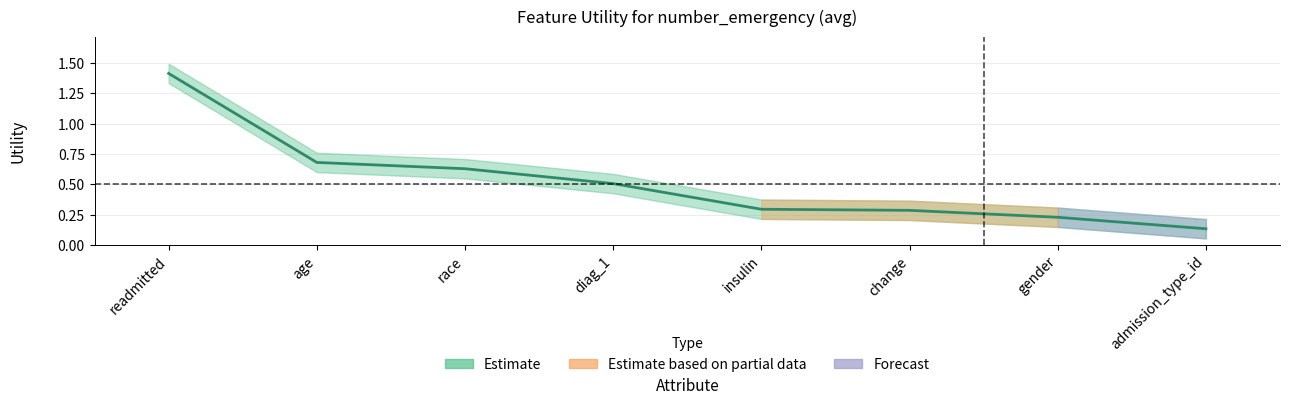

Which label corresponds to the largest value in the chart?

readmitted